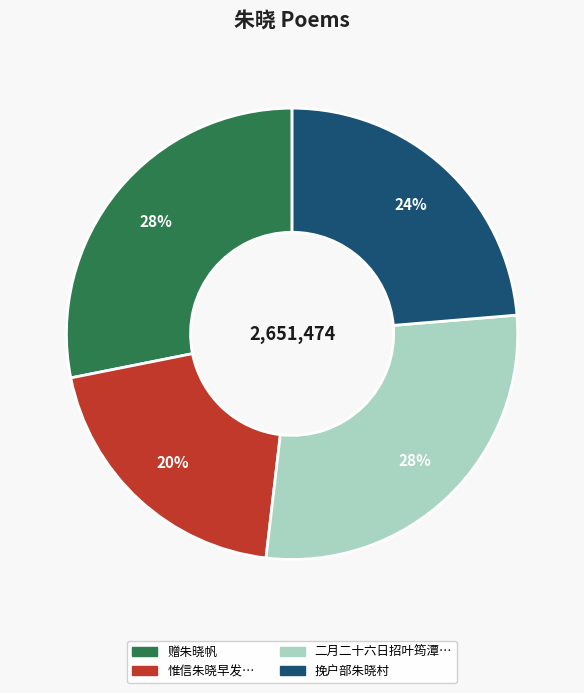

Is there any slice that represents more than half of the pie?

No